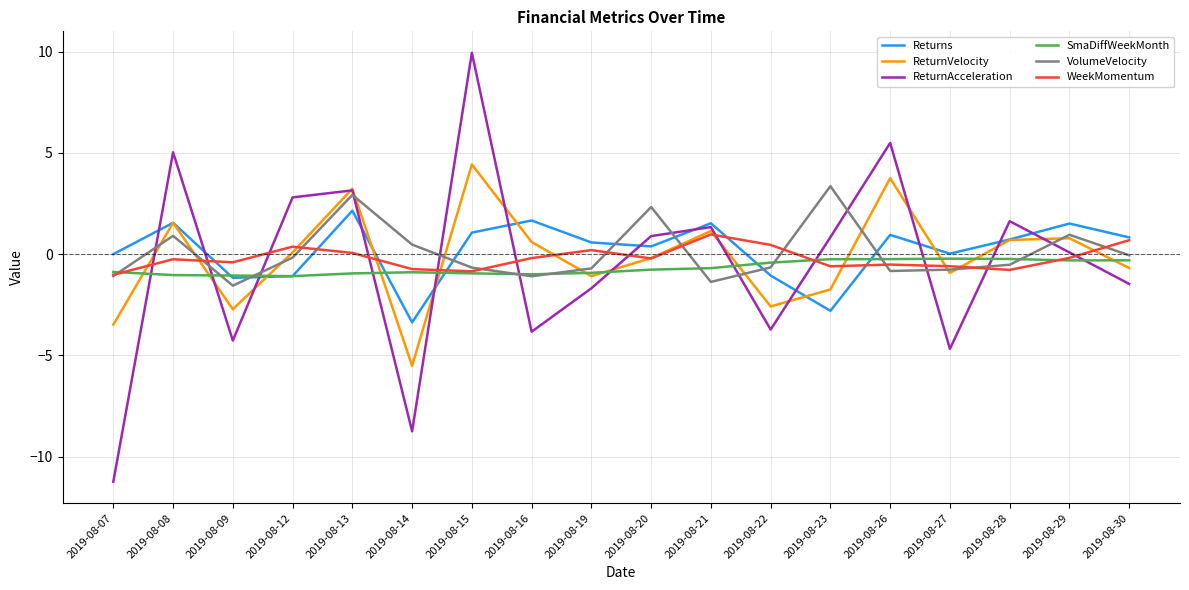

What is the average value of the WeekMomentum series?

-0.2